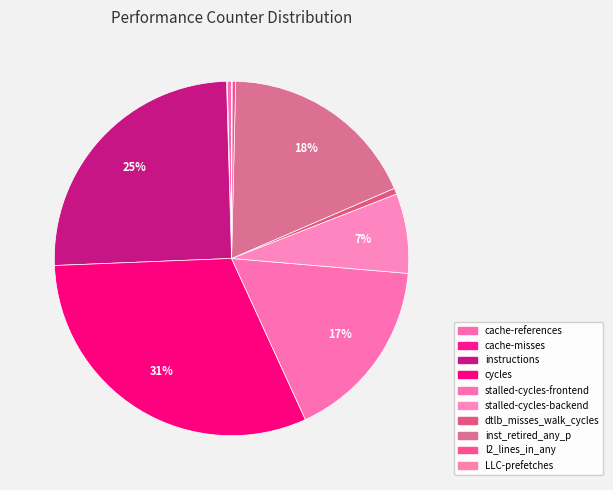

Is it true that instructions is 30% of the pie?

False